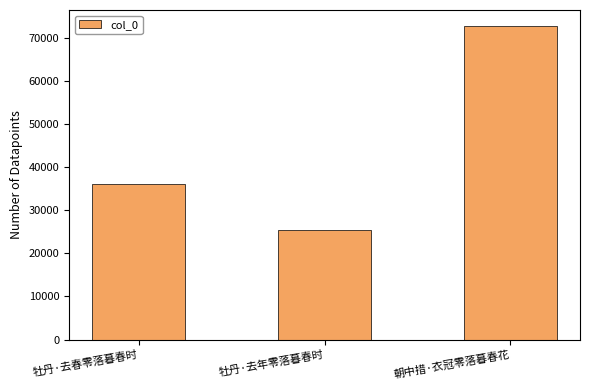

What position from the right is 朝中措·衣冠零落暮春花?

1